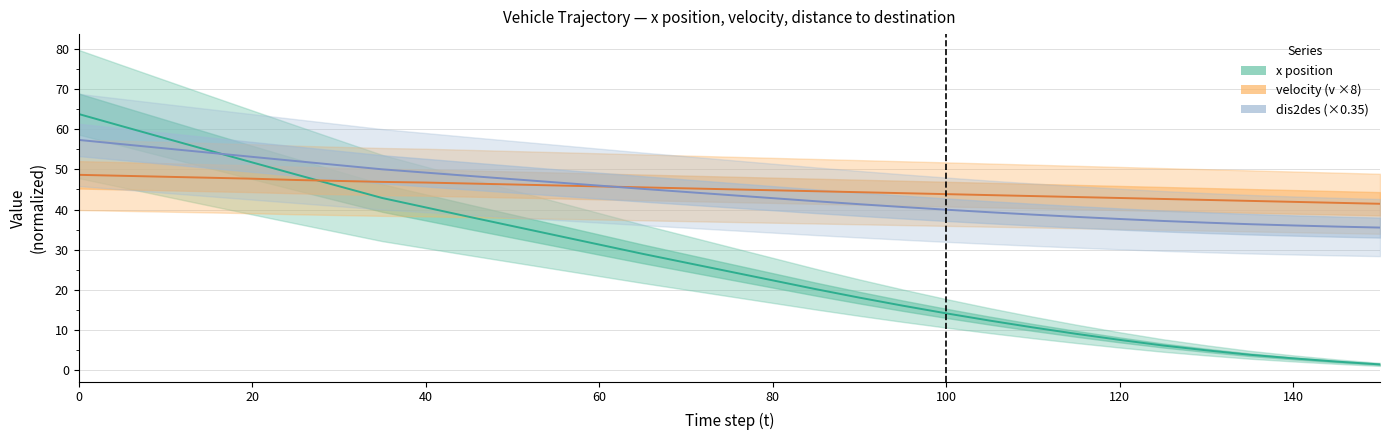

What is the average value of the x position series?

27.1